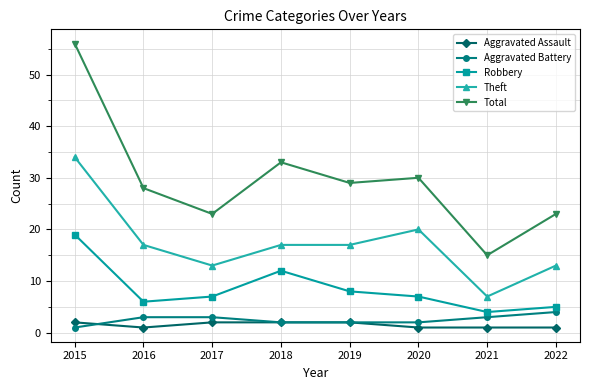

What value does the Theft series have at 2016, to the nearest 10?

20